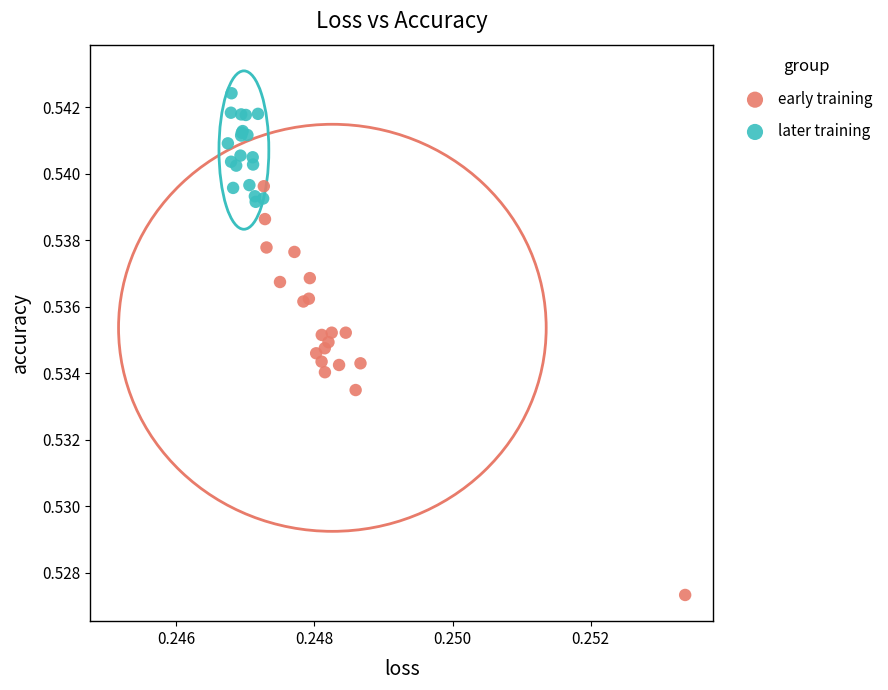

Which series contains the lowest Y value?

early training